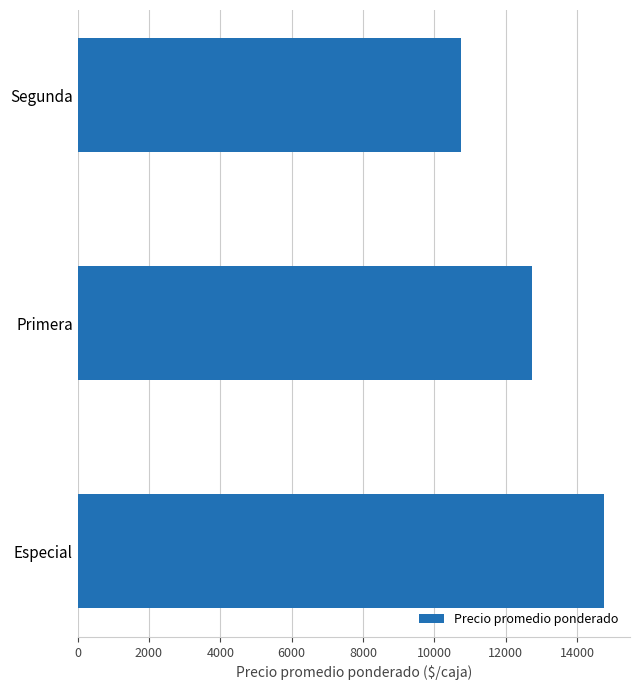

Reading top to bottom, list all the values displayed in this chart.

10750	12750	14750